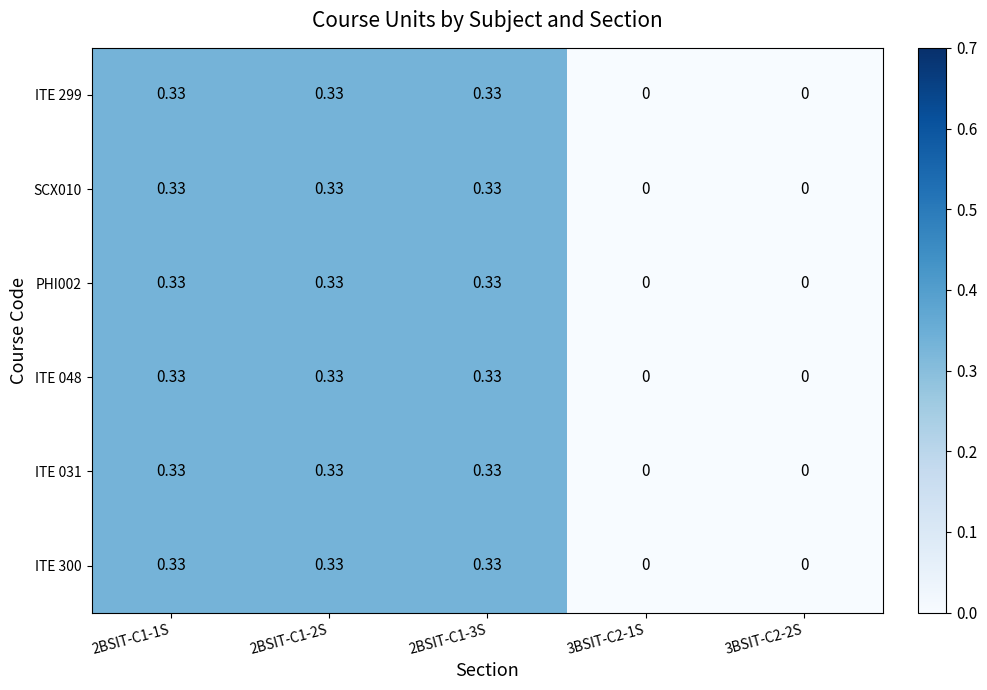

Which series has the widest spread of values?

ITE 299